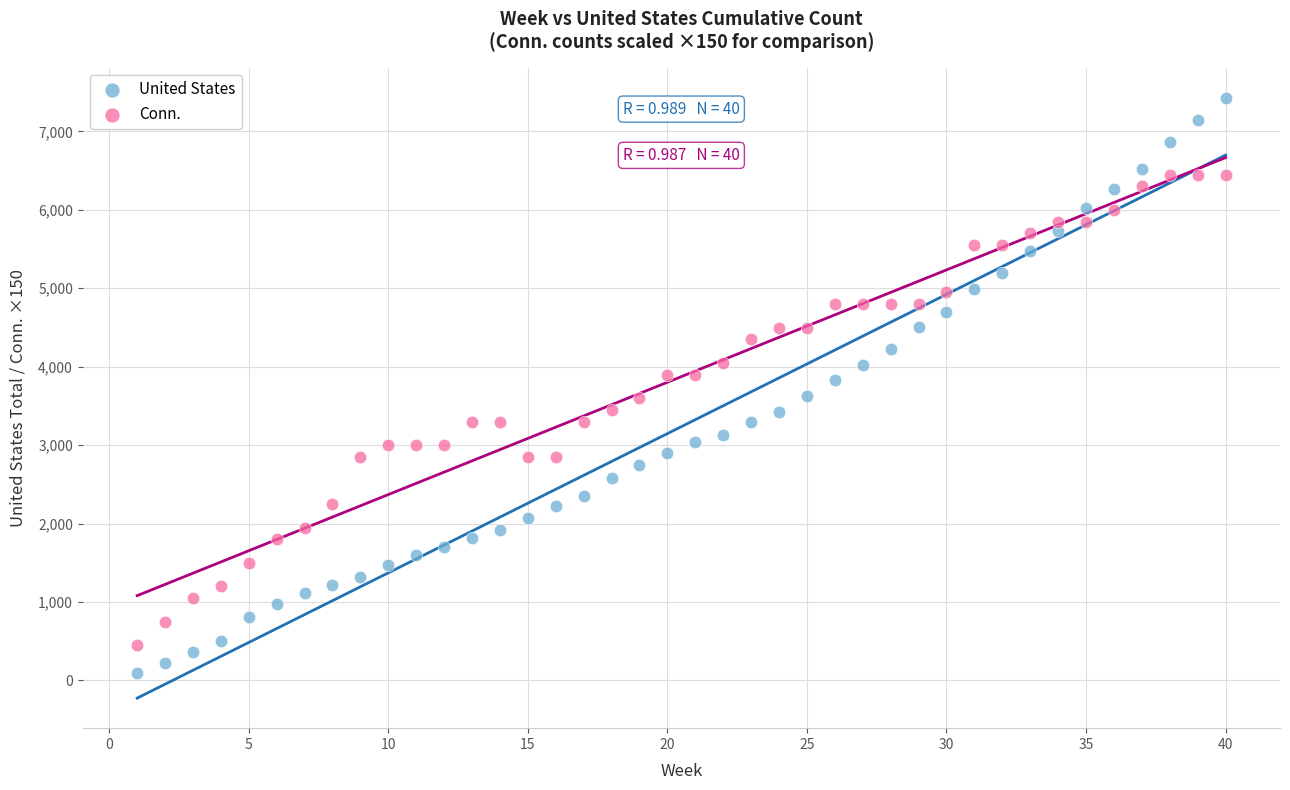

Which series has the largest Y range (max minus min)?

United States